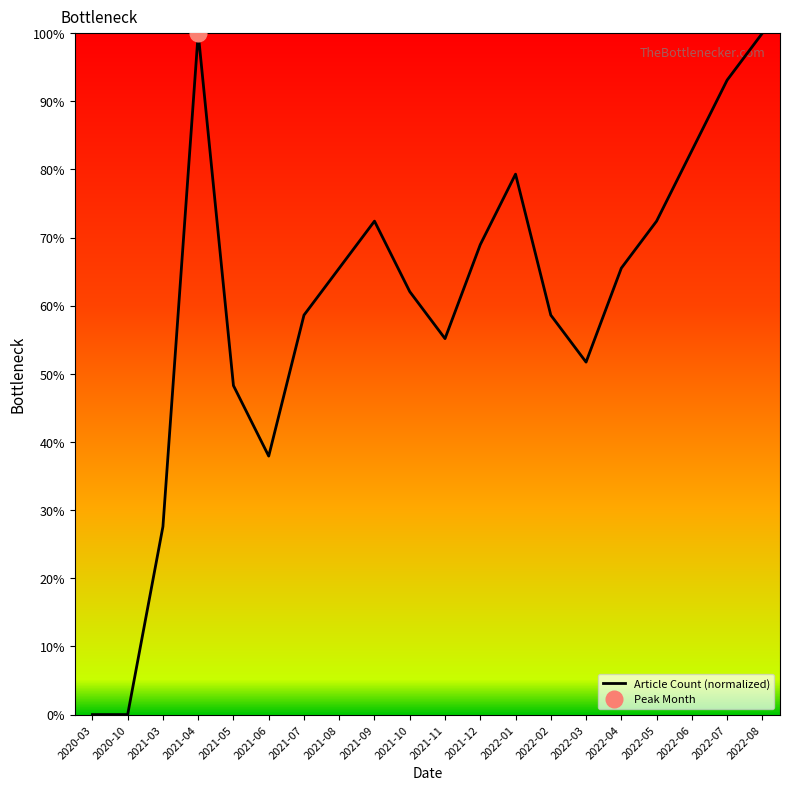

How many values are below 65?

10